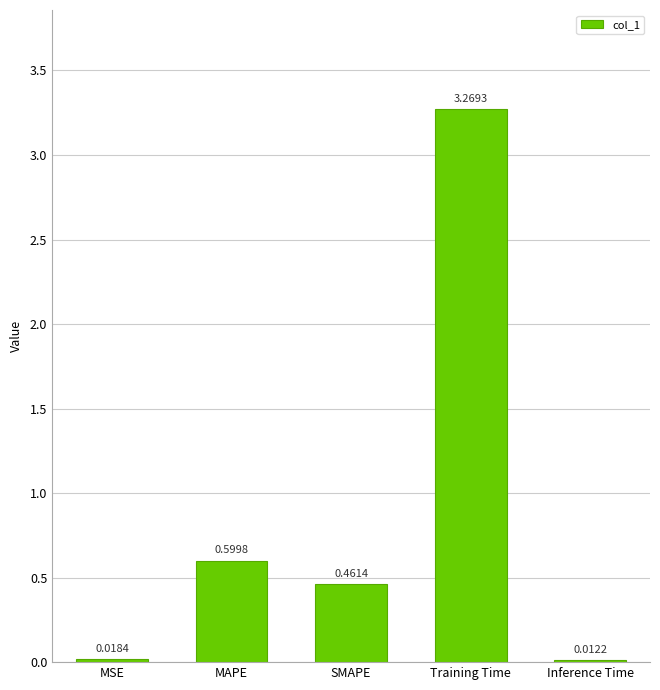

At which label is the value closest to 1?

MAPE